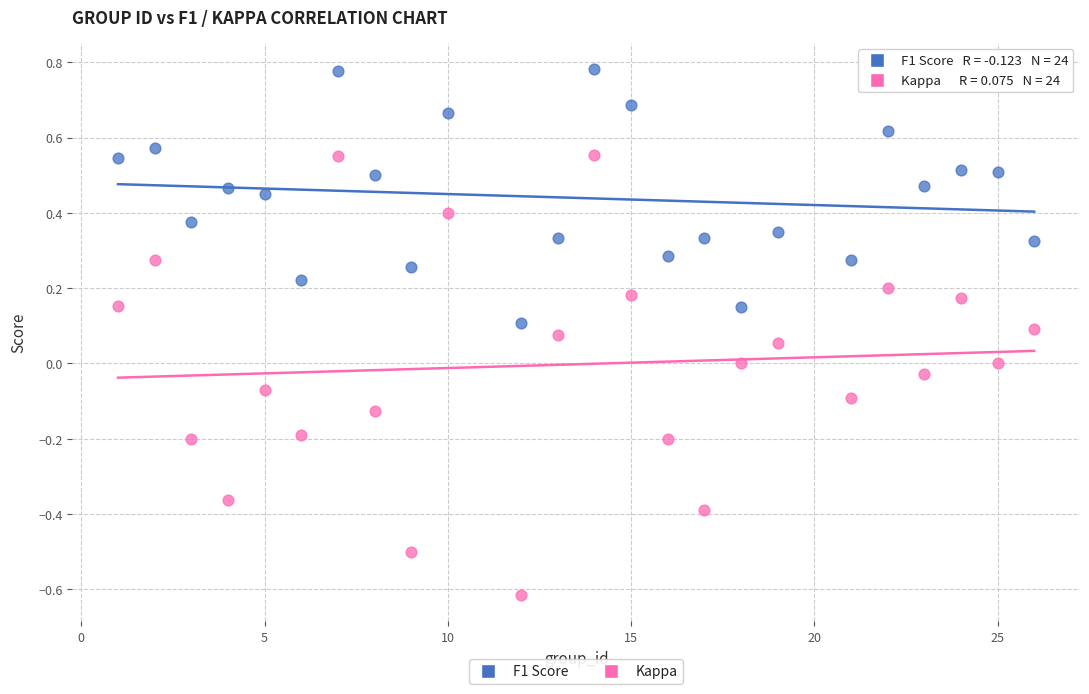

Which series reaches the maximum Y coordinate?

F1 Score